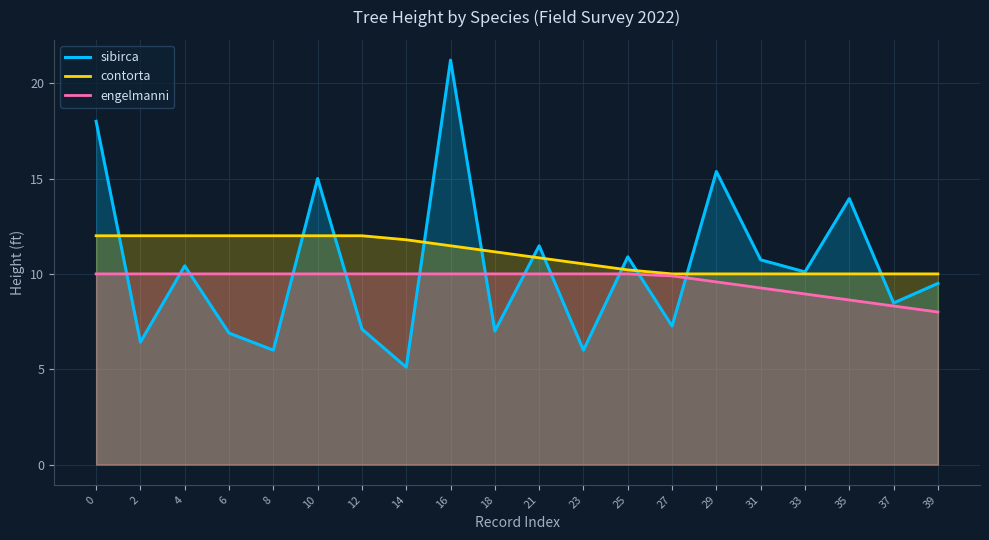

Between which two adjacent categories do contorta and sibirca first intersect?

0 and 2